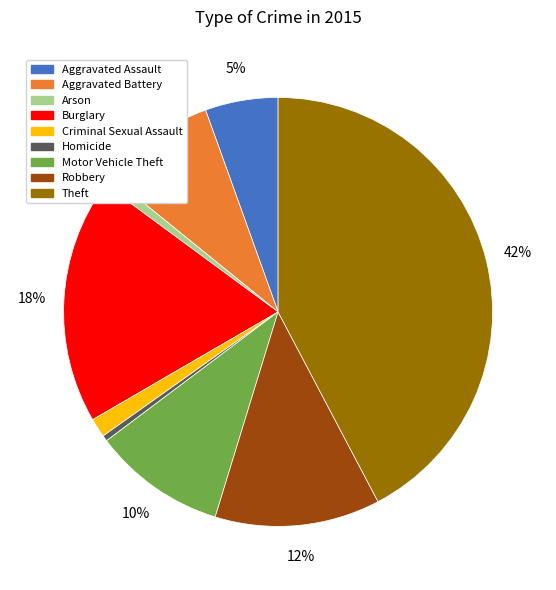

Is the sum of Aggravated Assault and Aggravated Battery greater than half?

No